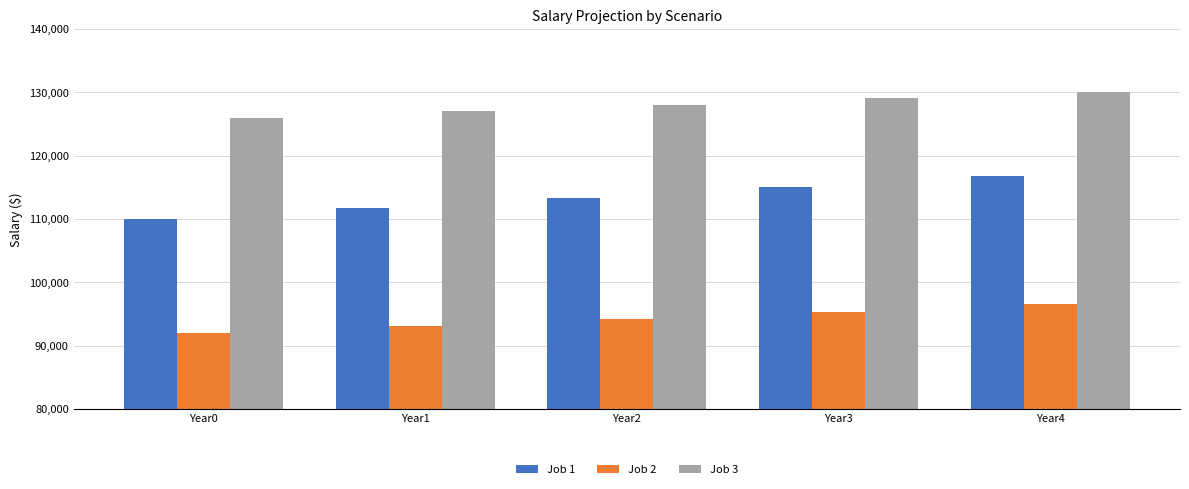

At which label does Job 1 reach its peak?

Year4